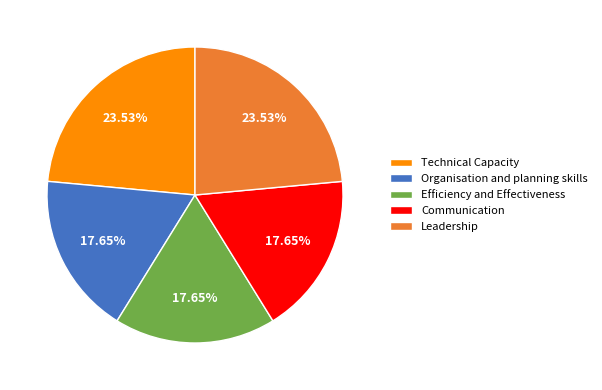

The Efficiency and Effectiveness slice represents 18% of the pie. True or false?

True